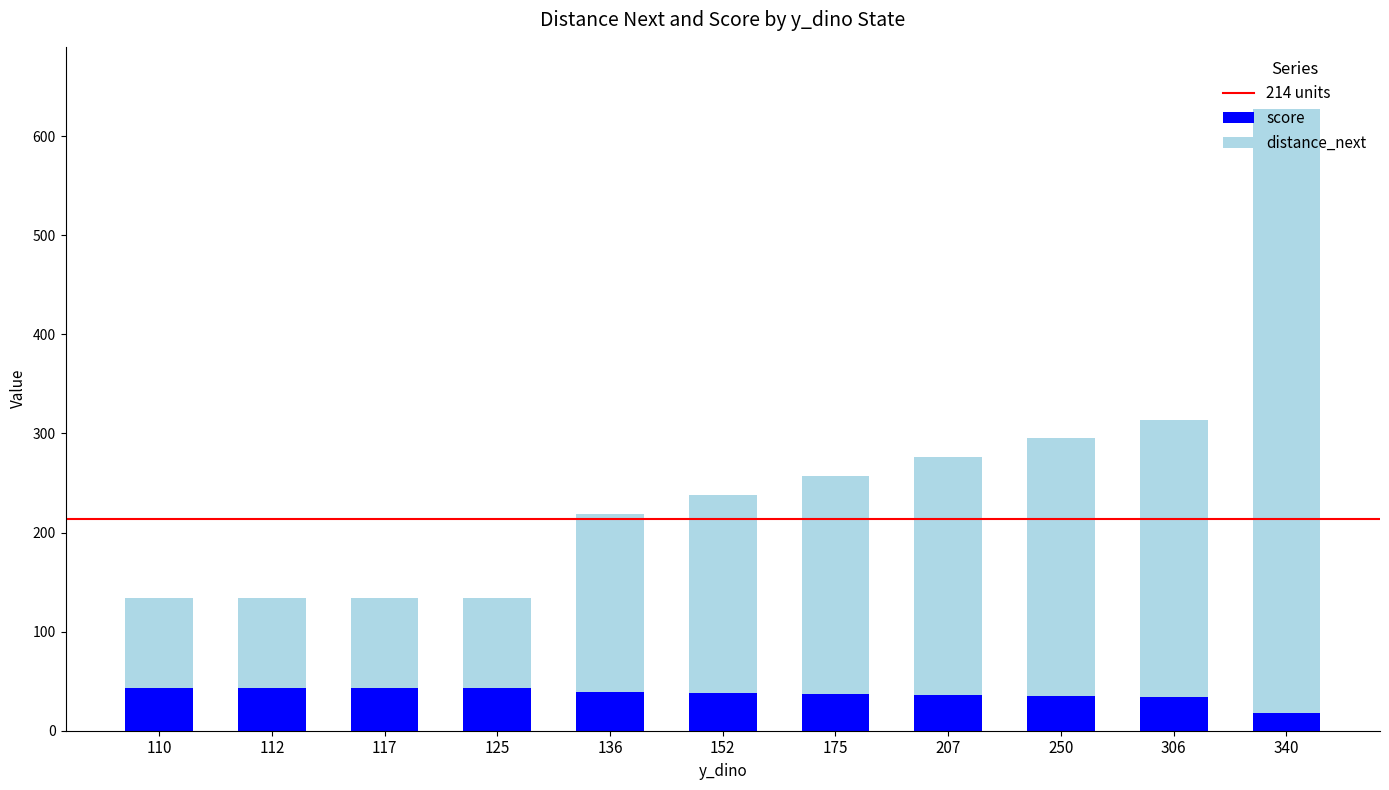

What is the minimum value for score?

17.5